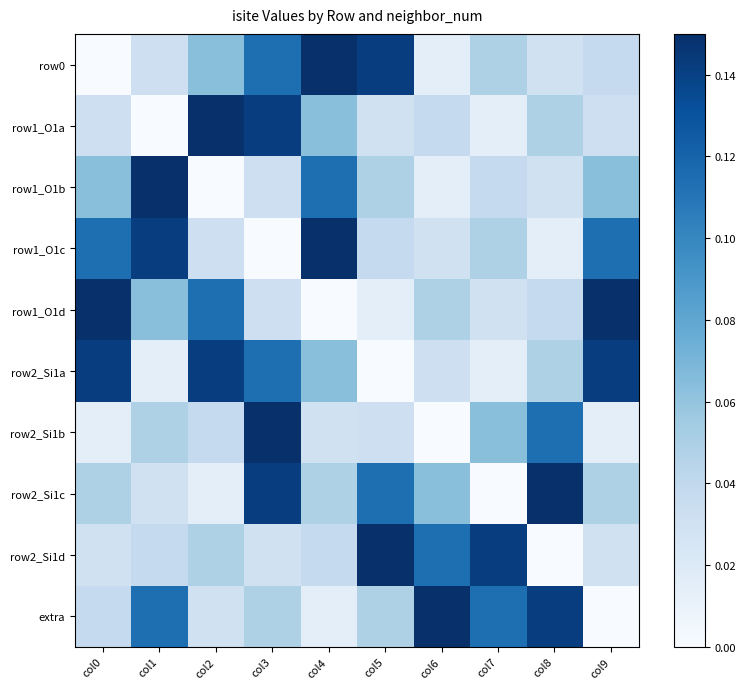

Reading left to right, transcribe all the data shown in this chart.

row0: col0=0.0	col1=0.0	col2=0.1	col3=0.1	col4=0.1	col5=0.1	col6=0.0	col7=0.0	col8=0.0	col9=0.0
row1_O1a: col0=0.0	col1=0.0	col2=0.1	col3=0.1	col4=0.1	col5=0.0	col6=0.0	col7=0.0	col8=0.0	col9=0.0
row1_O1b: col0=0.1	col1=0.1	col2=0.0	col3=0.0	col4=0.1	col5=0.0	col6=0.0	col7=0.0	col8=0.0	col9=0.1
row1_O1c: col0=0.1	col1=0.1	col2=0.0	col3=0.0	col4=0.1	col5=0.0	col6=0.0	col7=0.0	col8=0.0	col9=0.1
row1_O1d: col0=0.1	col1=0.1	col2=0.1	col3=0.0	col4=0.0	col5=0.0	col6=0.0	col7=0.0	col8=0.0	col9=0.1
row2_Si1a: col0=0.1	col1=0.0	col2=0.1	col3=0.1	col4=0.1	col5=0.0	col6=0.0	col7=0.0	col8=0.0	col9=0.1
row2_Si1b: col0=0.0	col1=0.0	col2=0.0	col3=0.1	col4=0.0	col5=0.0	col6=0.0	col7=0.1	col8=0.1	col9=0.0
row2_Si1c: col0=0.0	col1=0.0	col2=0.0	col3=0.1	col4=0.0	col5=0.1	col6=0.1	col7=0.0	col8=0.1	col9=0.0
row2_Si1d: col0=0.0	col1=0.0	col2=0.0	col3=0.0	col4=0.0	col5=0.1	col6=0.1	col7=0.1	col8=0.0	col9=0.0
extra: col0=0.0	col1=0.1	col2=0.0	col3=0.0	col4=0.0	col5=0.0	col6=0.1	col7=0.1	col8=0.1	col9=0.0